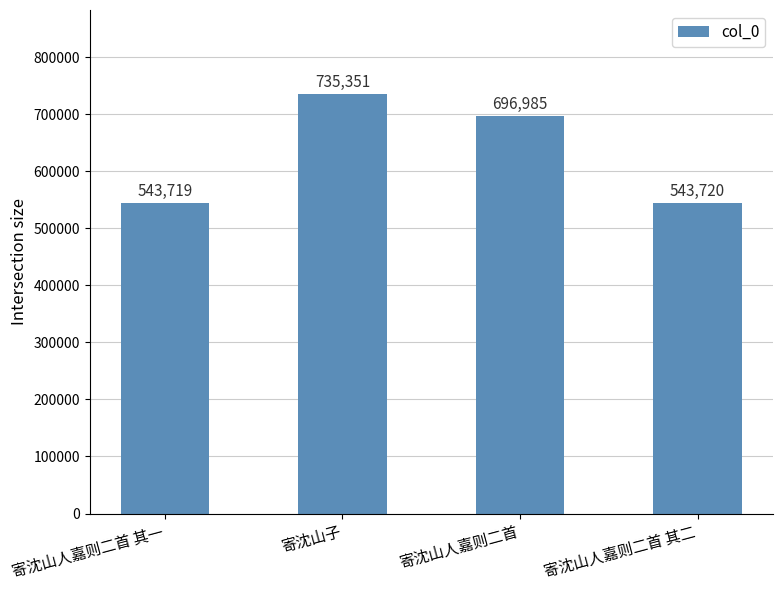

List the labels in order of value, largest first.

寄沈山子, 寄沈山人嘉则二首, 寄沈山人嘉则二首 其二, 寄沈山人嘉则二首 其一